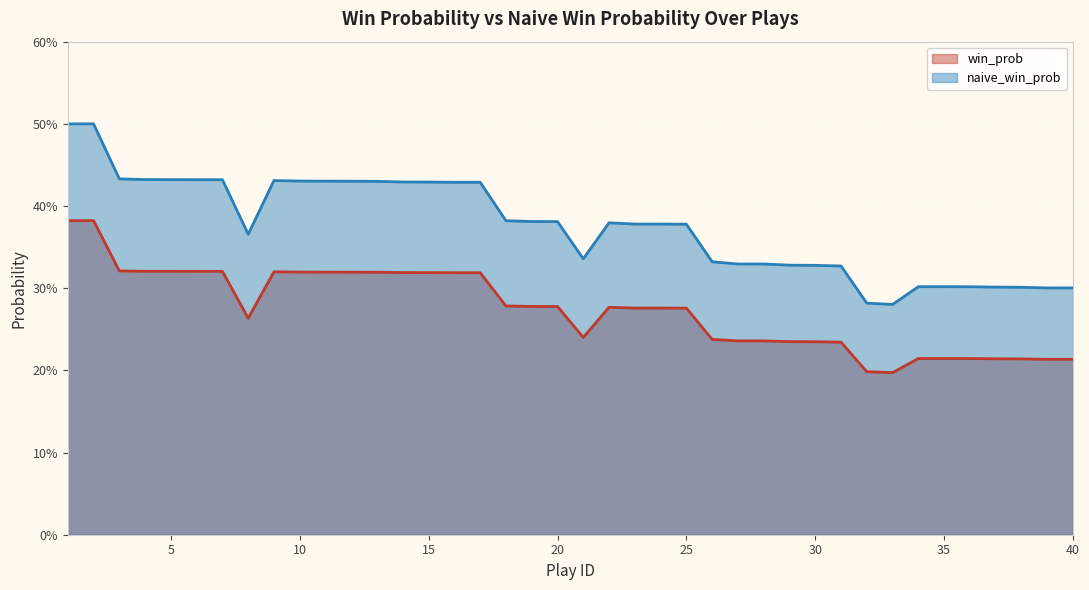

What is the greatest value displayed?

0.5